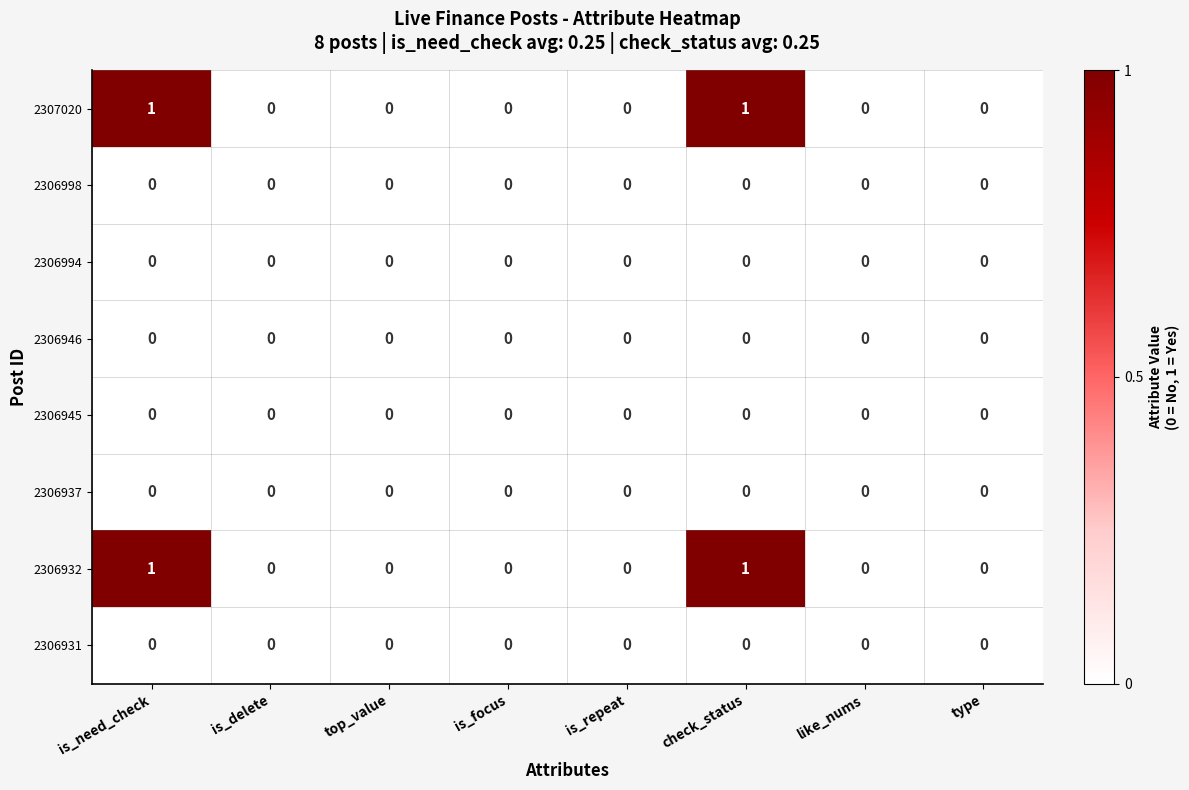

Is it true that 2306937 equals 0 at top_value?

True